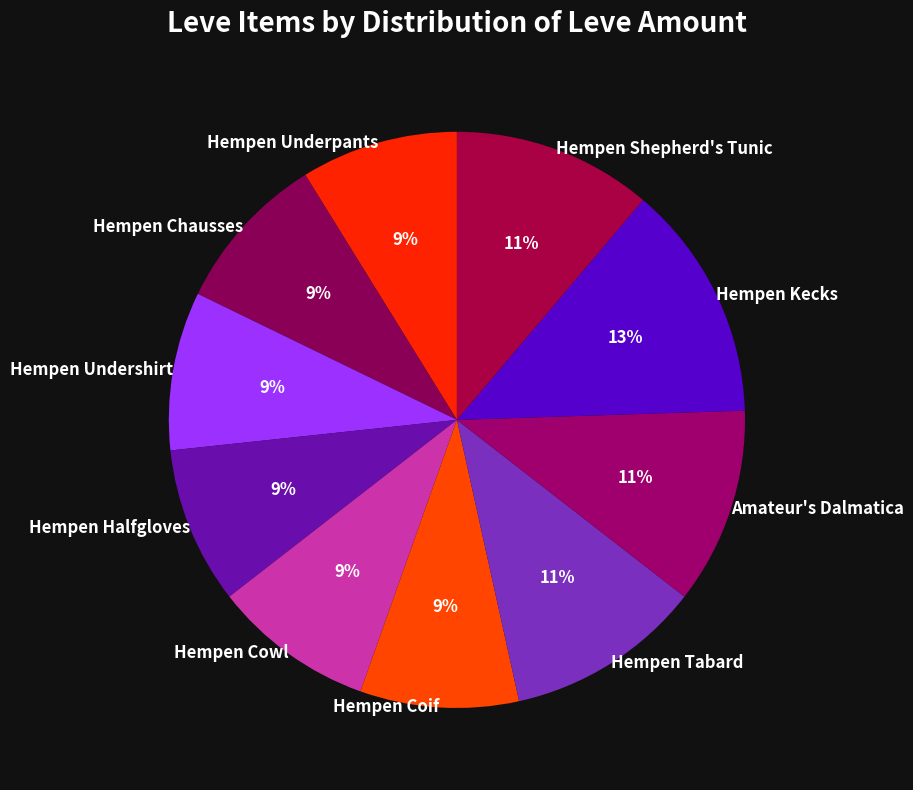

Is the sum of Hempen Kecks and Hempen Cowl greater than half?

No